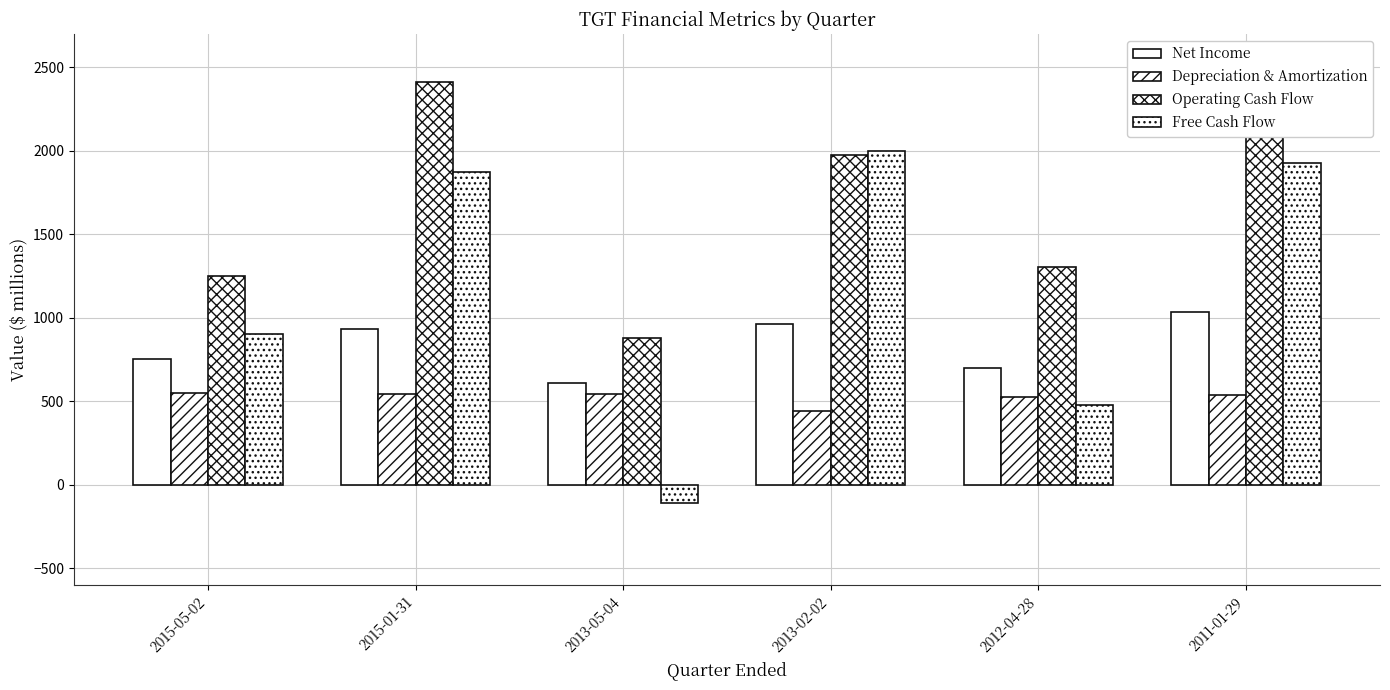

What are all the series names shown in the legend?

Net Income, Depreciation & Amortization, Operating Cash Flow, Free Cash Flow